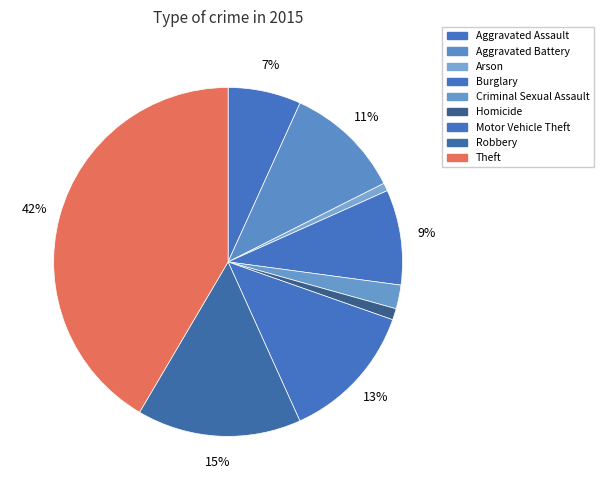

Is there a majority slice in this chart?

No